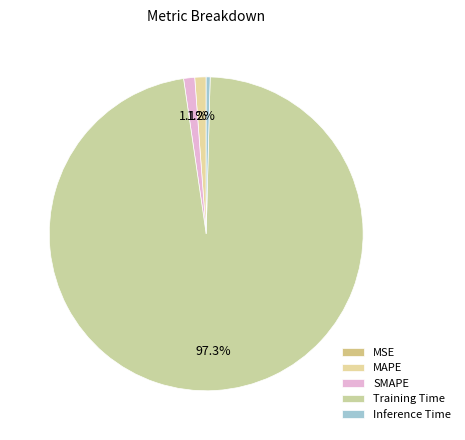

True or false: Training Time accounts for 97% of the total.

True